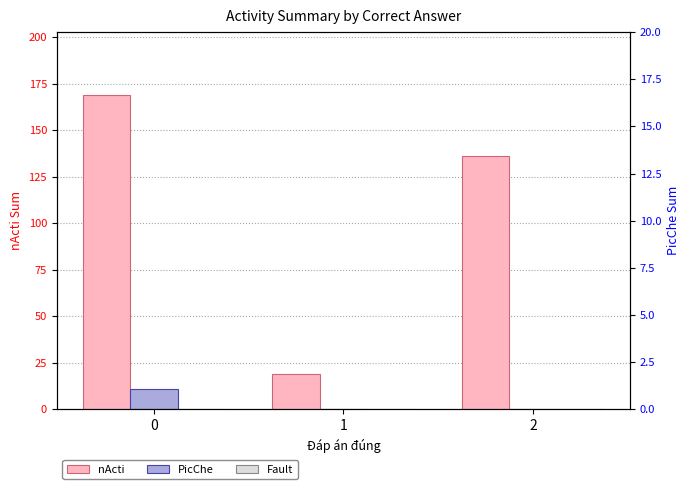

List the labels in order of PicChe value, largest first.

0, 1, 2